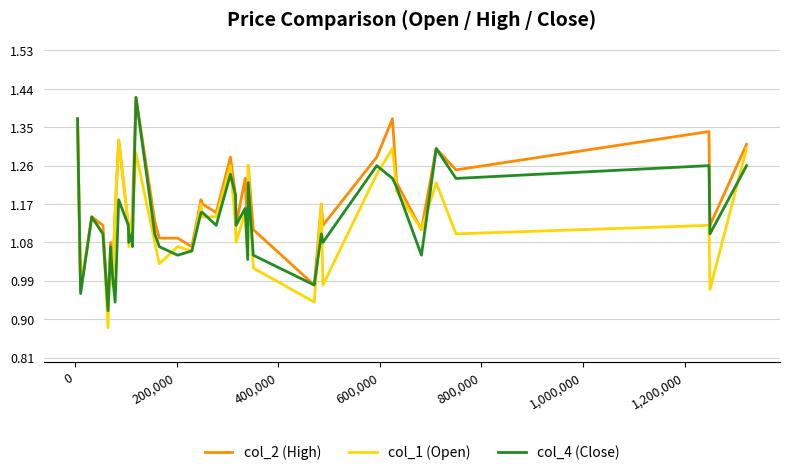

Which series has the largest total across all categories?

col_2 (High)